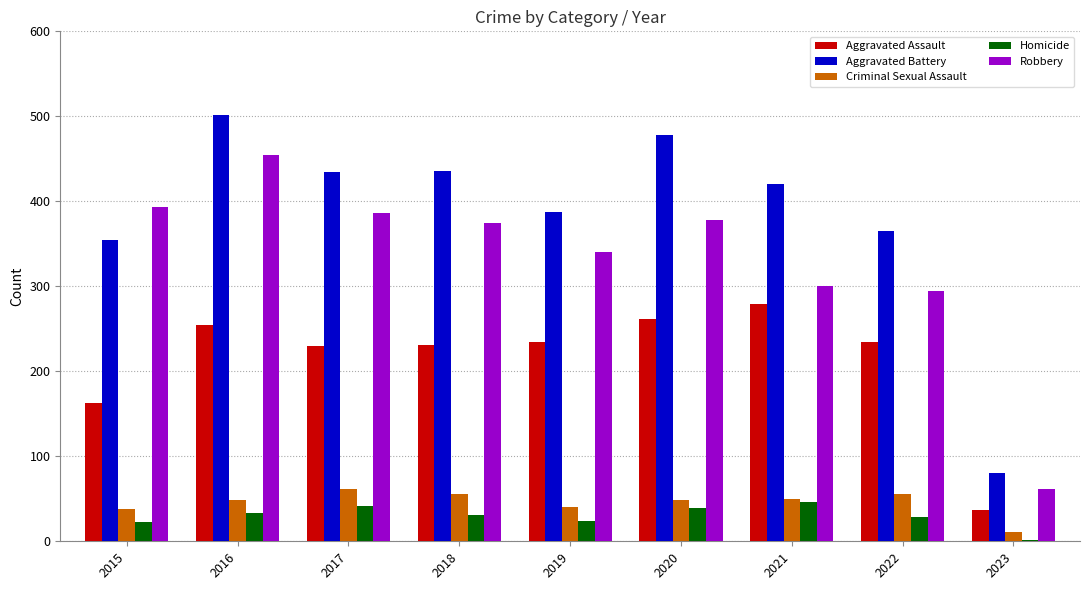

What is the average value of the Aggravated Assault series?

214